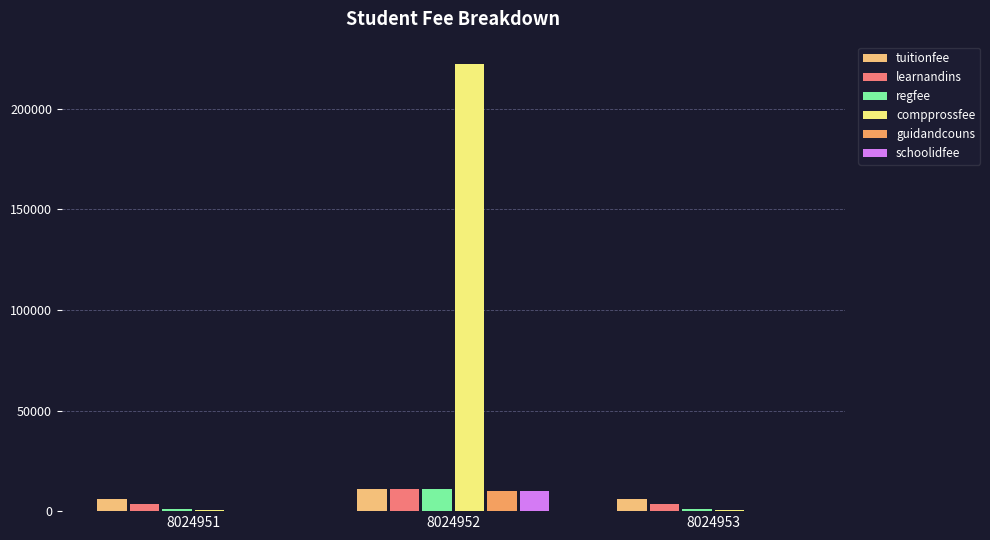

Is it true that guidandcouns equals 9999 at 8024952?

True